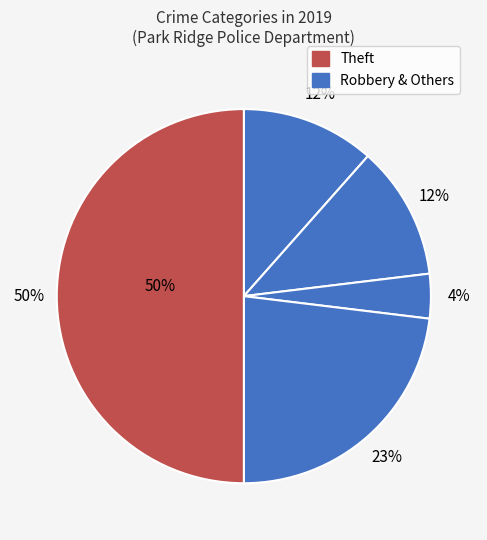

Is it true that Total (other) is 60% of the pie?

False